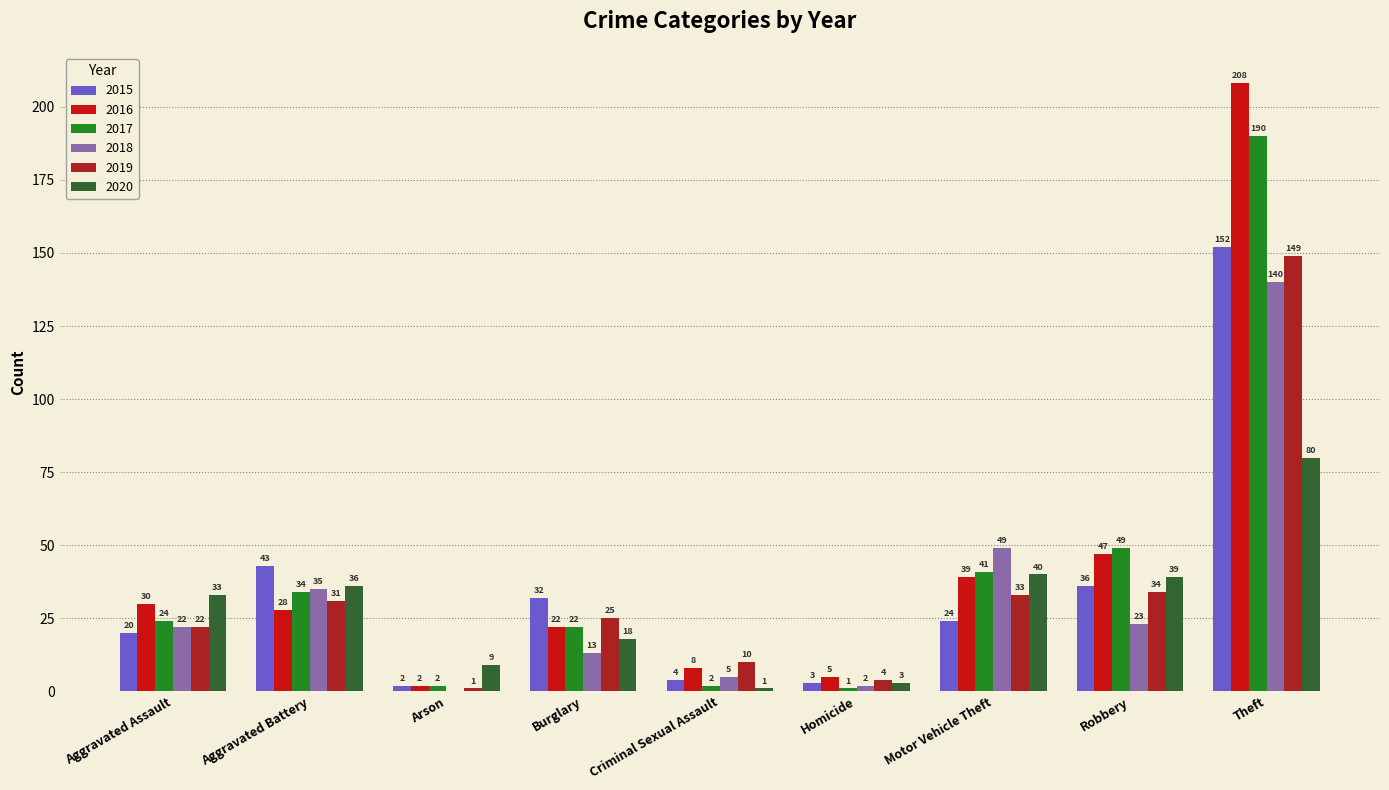

What is the sum of the 2016 values at Burglary and Theft?

230